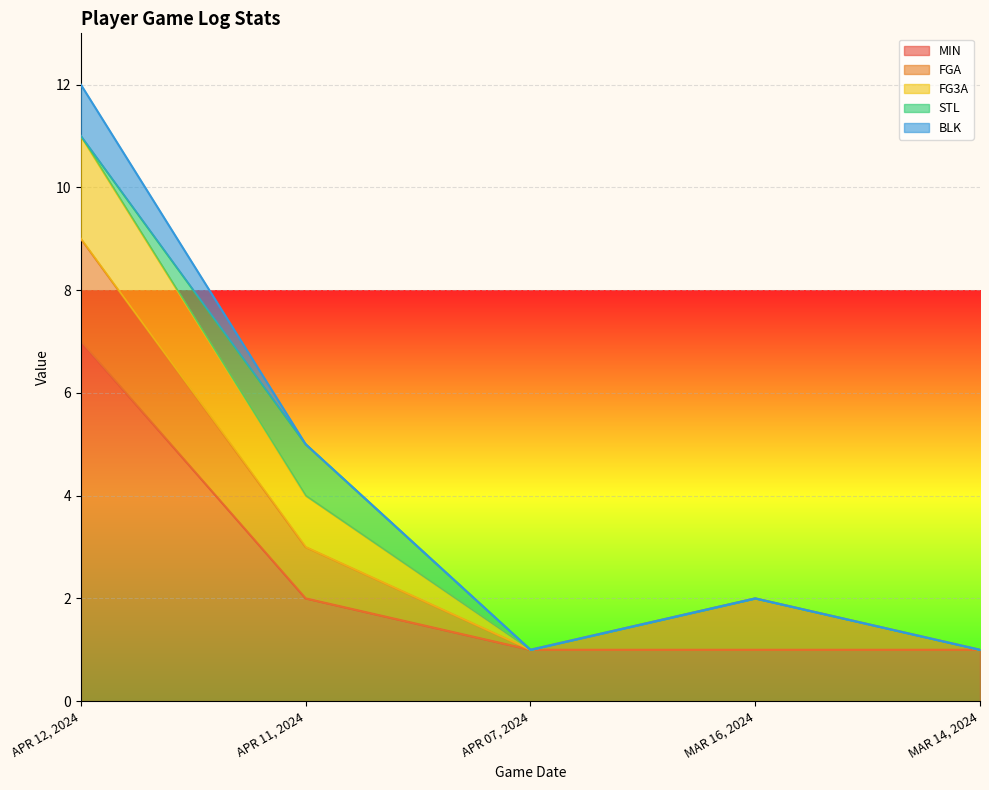

Does the chart display data point markers on the line(s)?

No